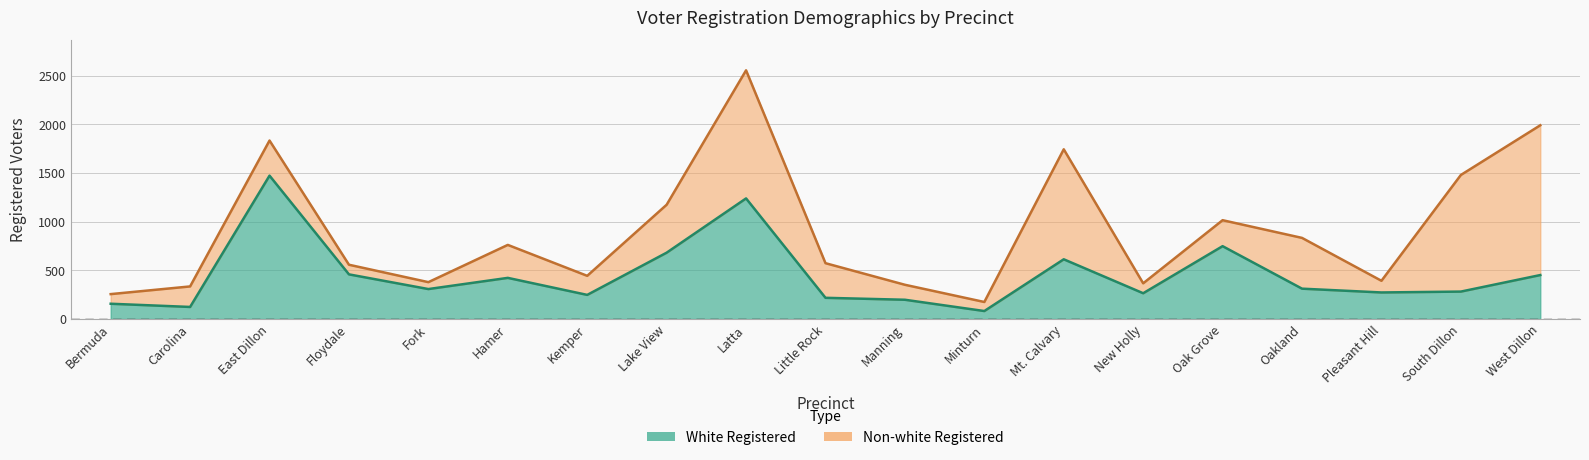

How many values are below 308?

9